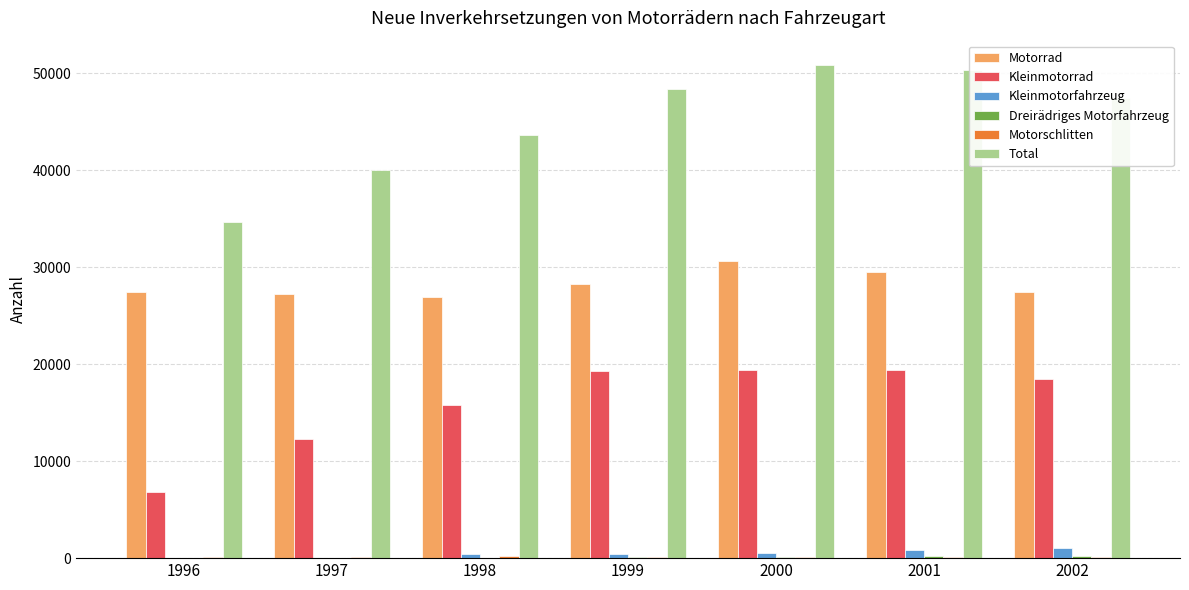

Which series changed the most between 1996 and 2000?

Total